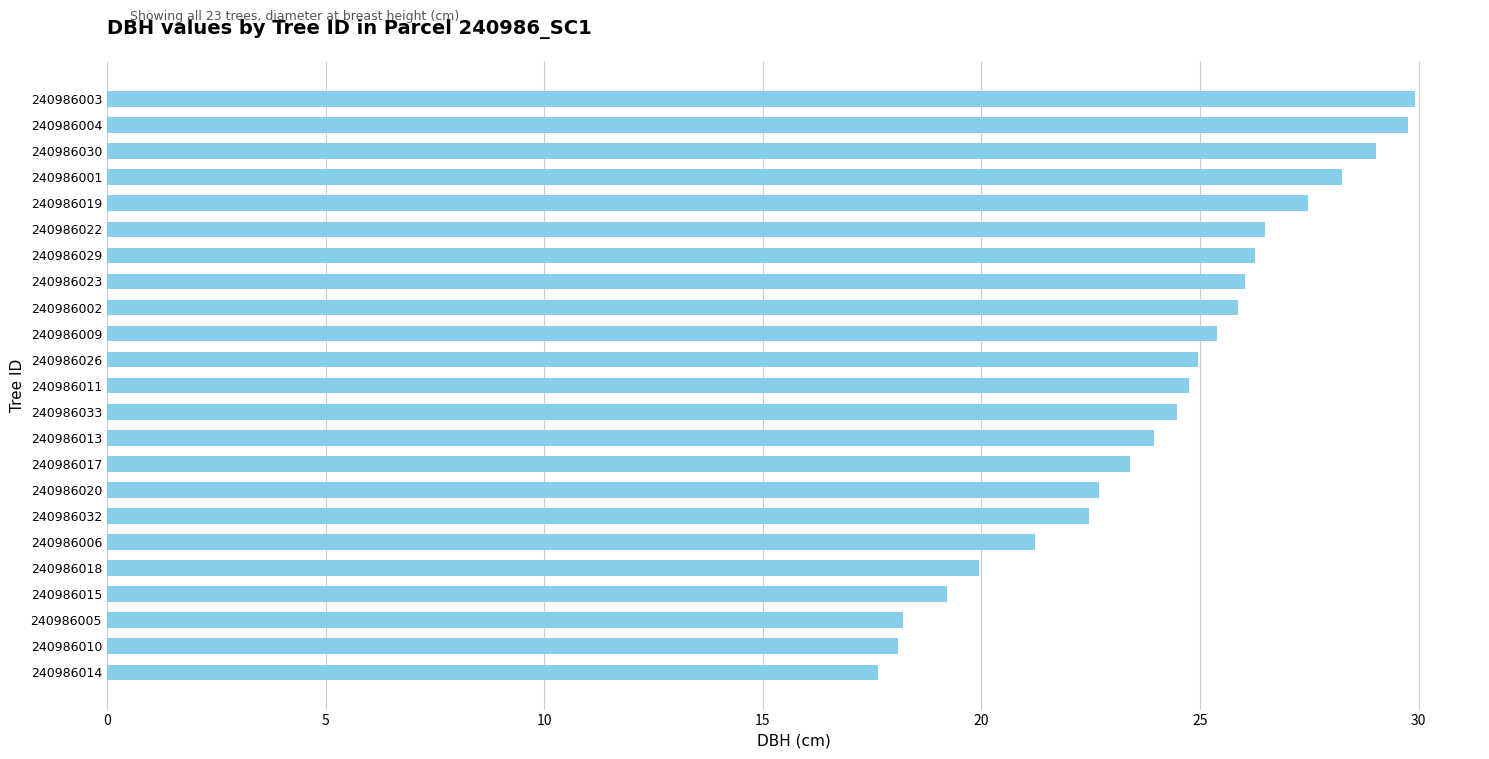

What is the maximum value shown in the chart?

29.9